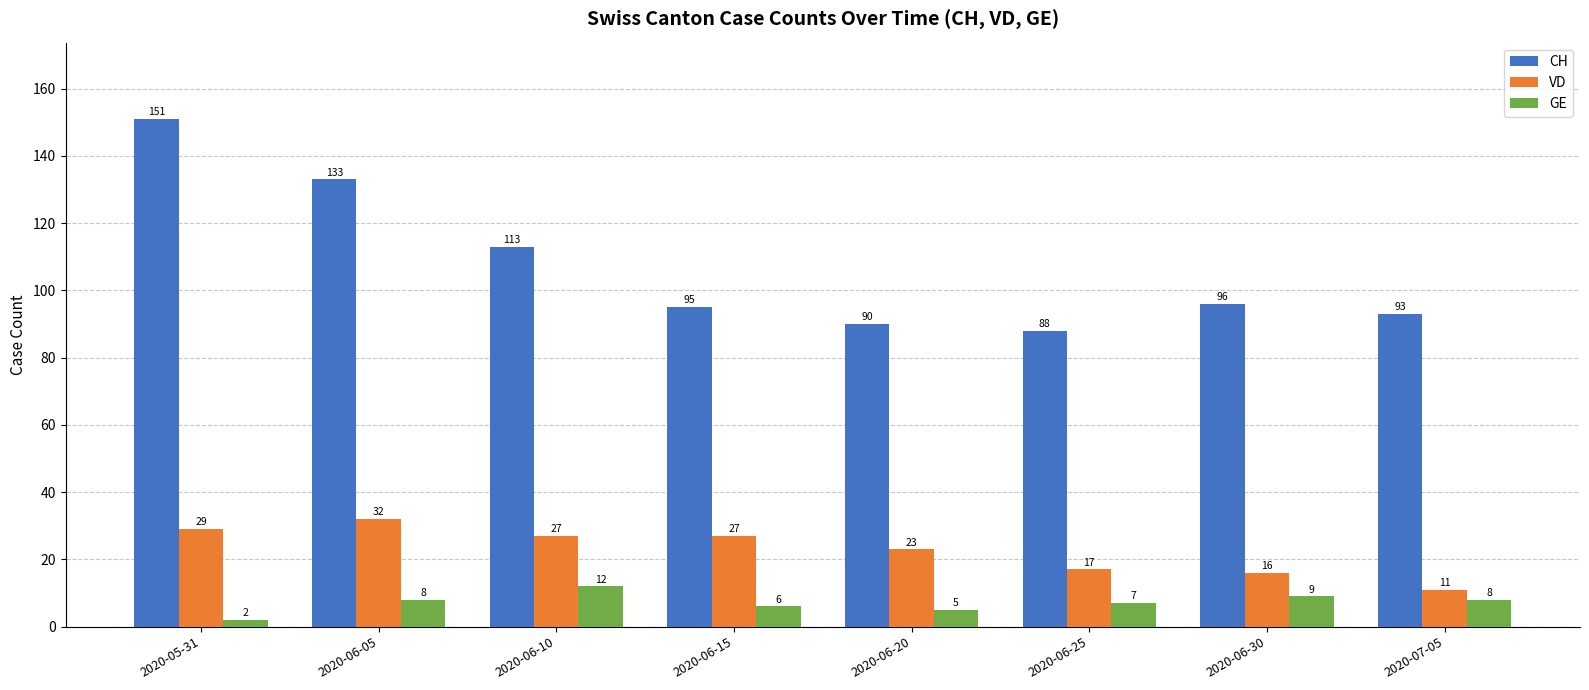

At which label does CH first exceed 96?

2020-05-31